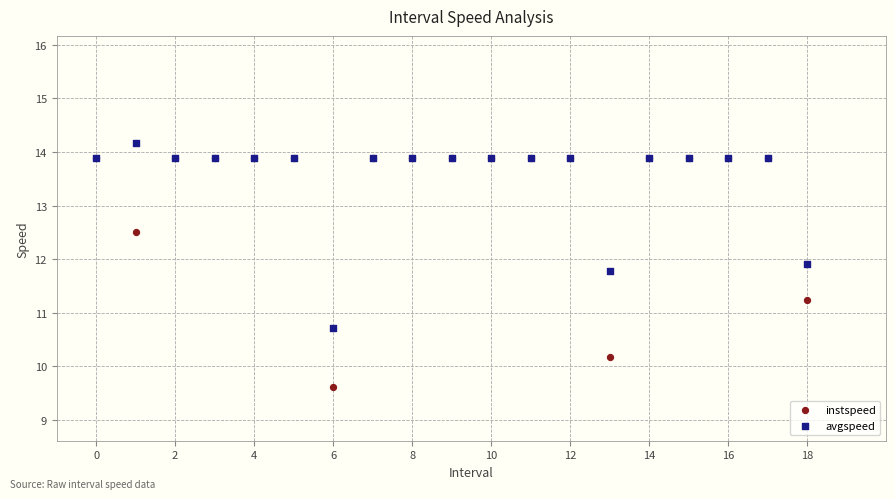

What are all the series names shown in the legend?

instspeed, avgspeed